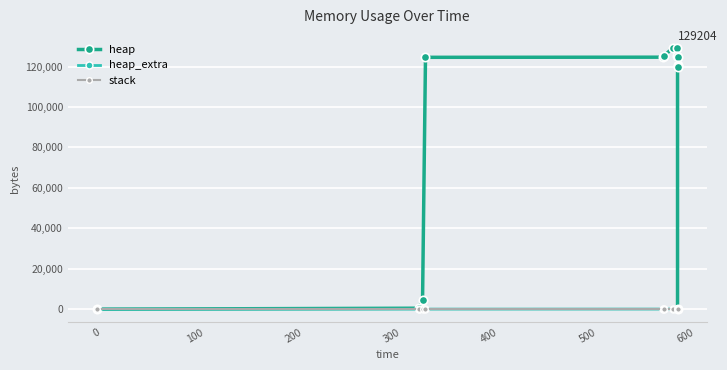

The value of heap_extra at 500 is 76. True or false?

True